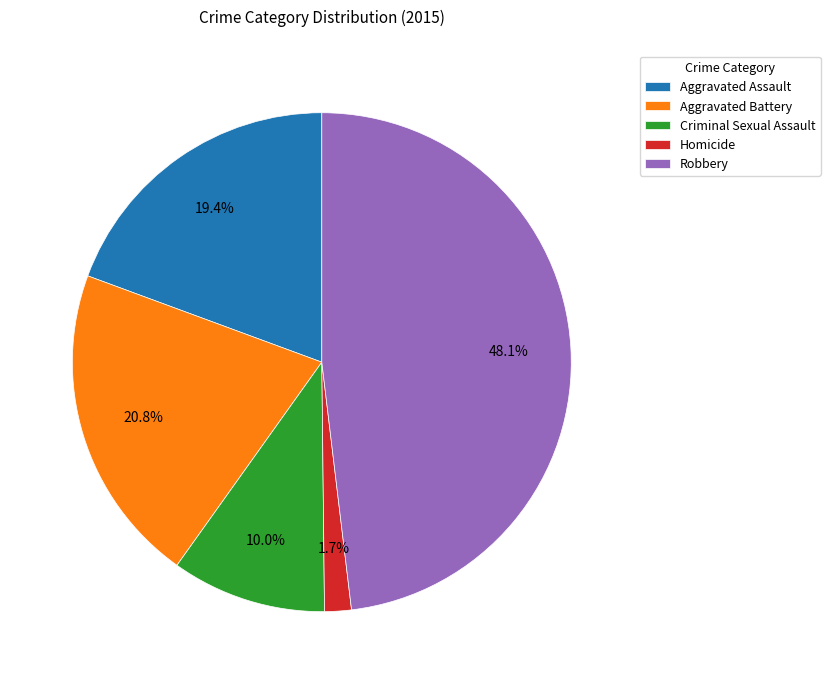

What is the ratio of the value at Aggravated Battery to the value at Criminal Sexual Assault?

2.1